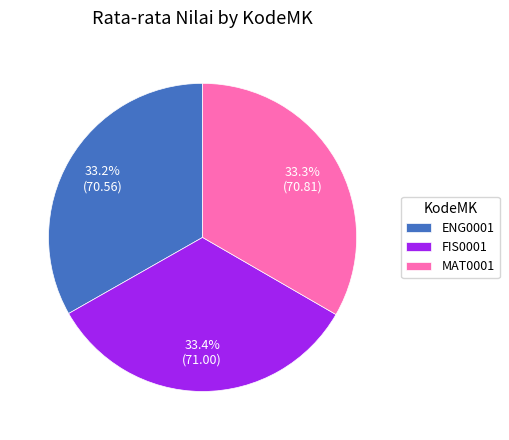

To the nearest percent, what portion does MAT0001 represent?

33%